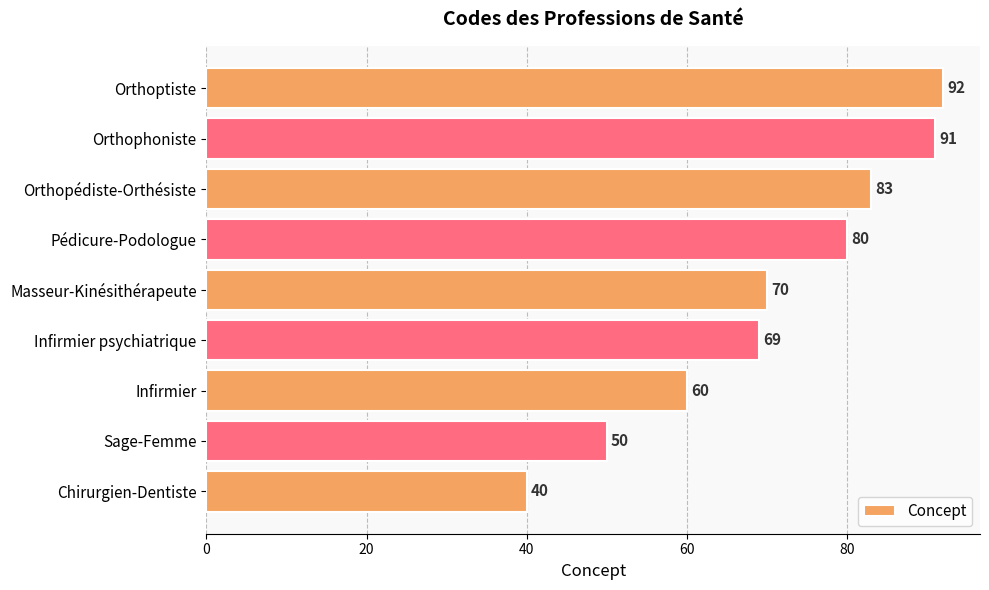

Are the bars grouped side by side (vs. stacked)?

No